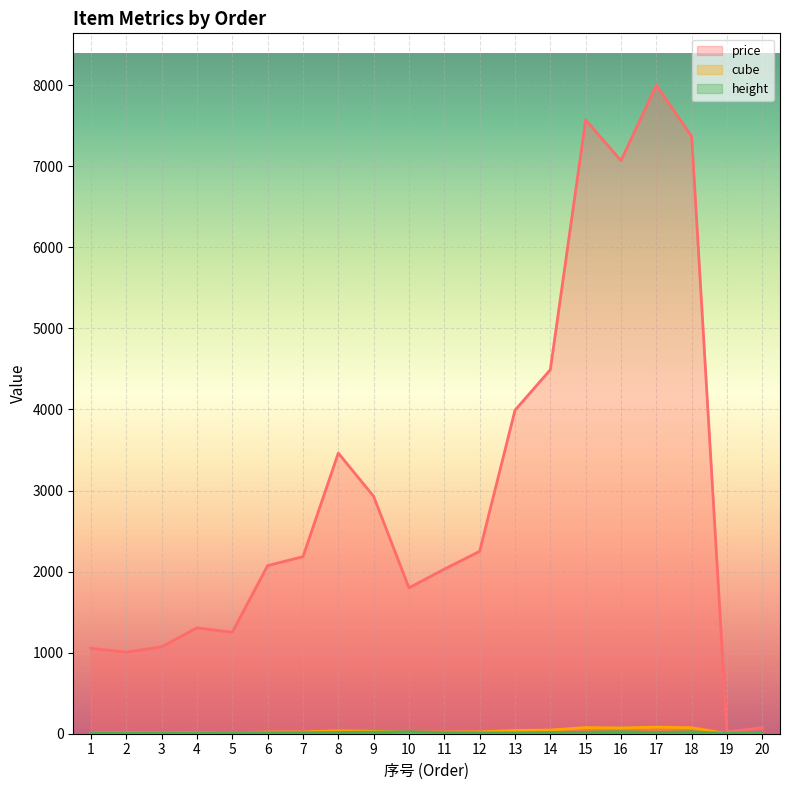

What is the difference between the maximum and minimum values in the height series?

19